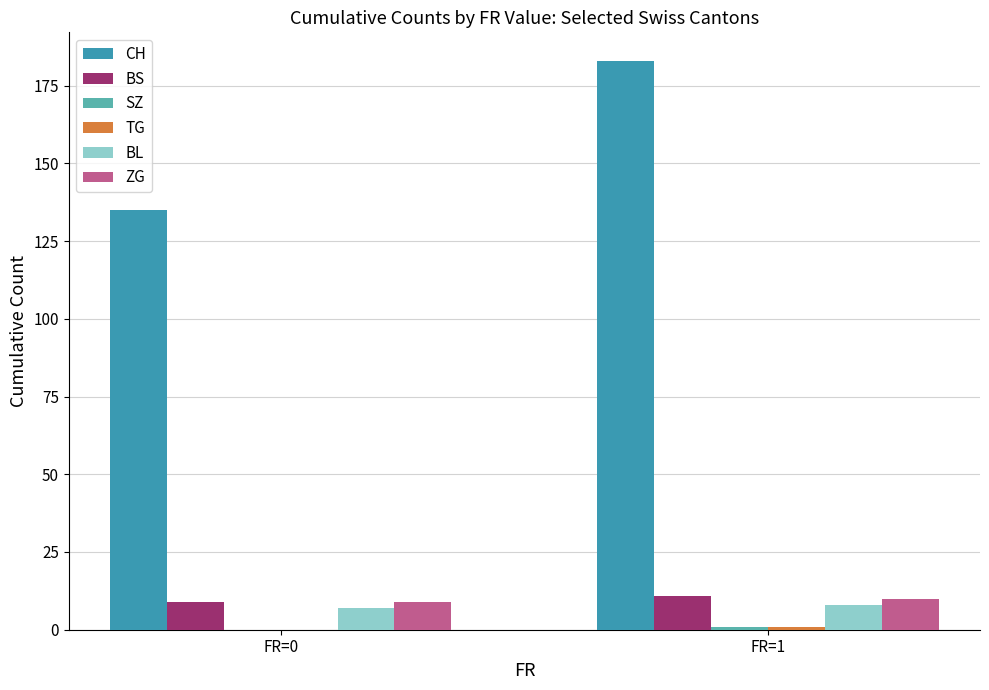

Which series changed the most between FR=0 and FR=1?

CH